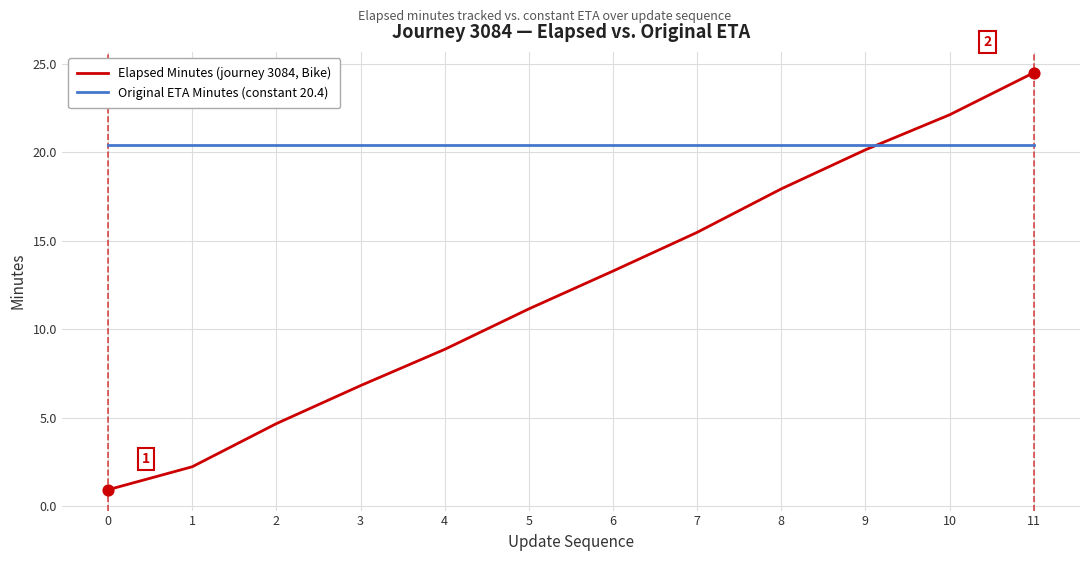

At how many categories does at least one series exceed 2?

12